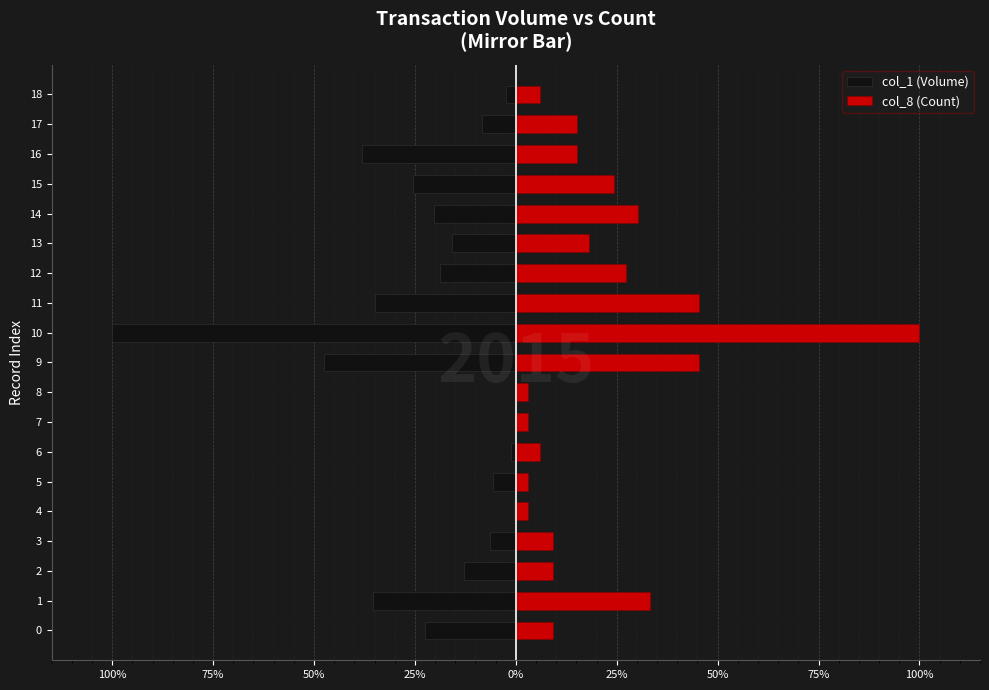

Does the chart contain stacked bars?

No